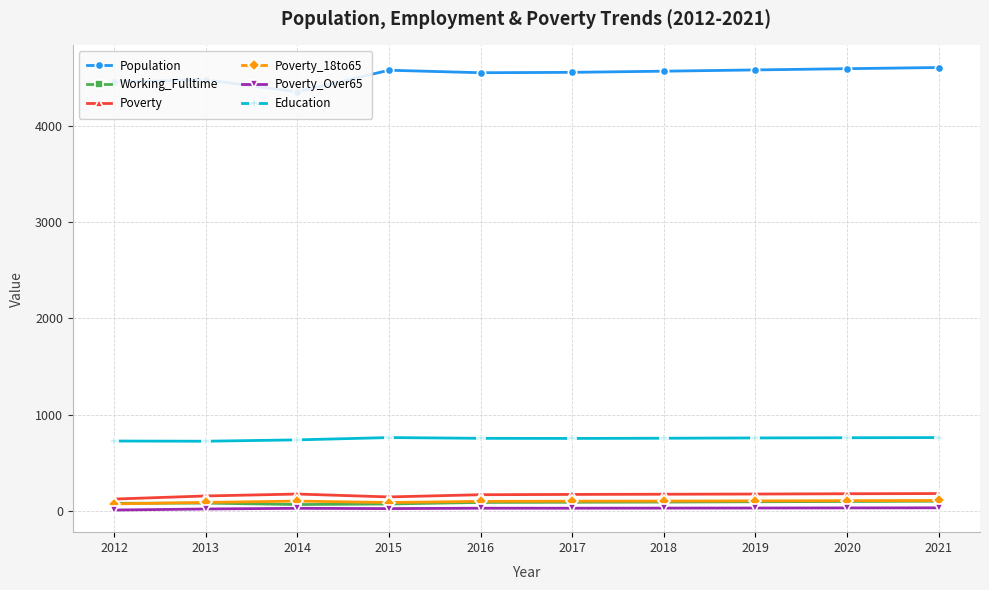

What is the average value of the Population series?

4528